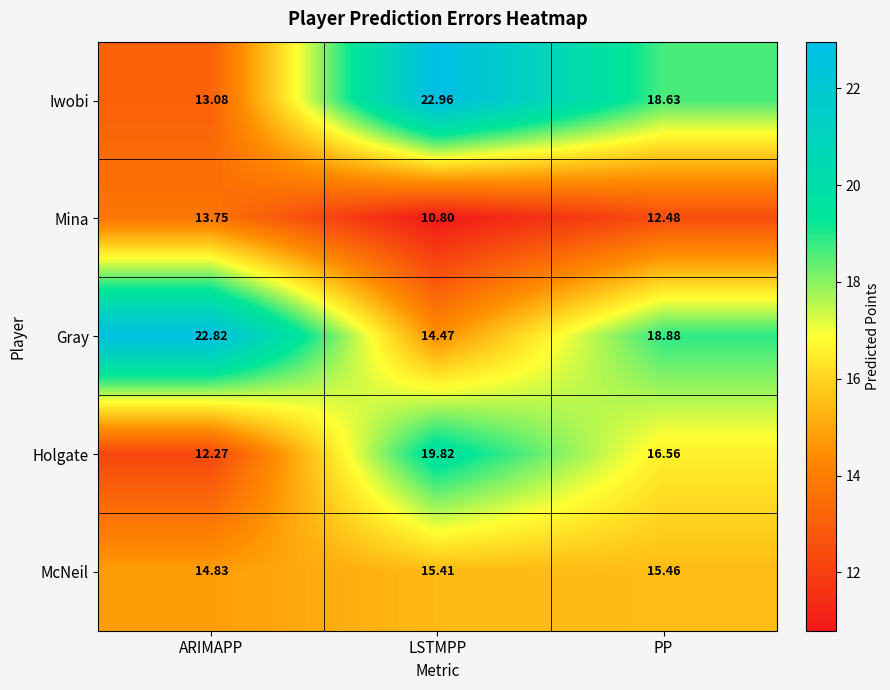

Is it true that Gray equals 18.9 at PP?

True